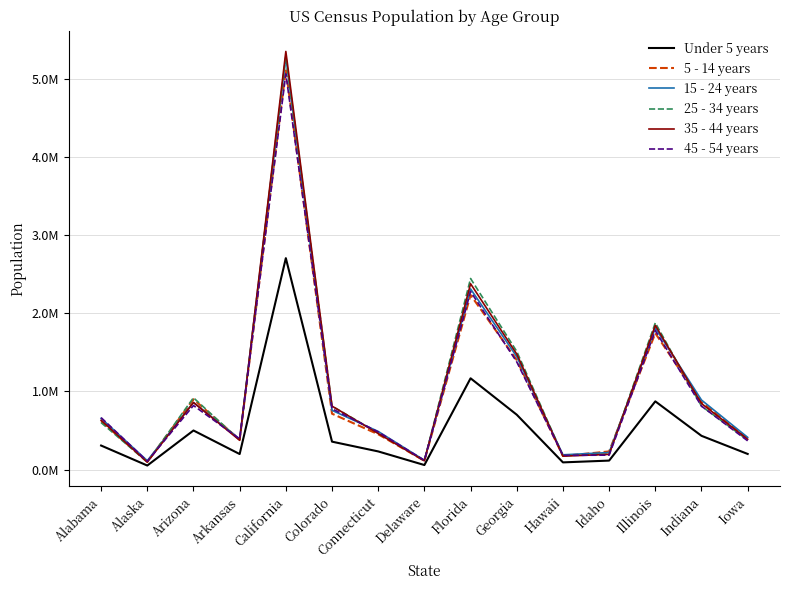

True or false: 45 - 54 years has more than 1 interior local peaks.

True